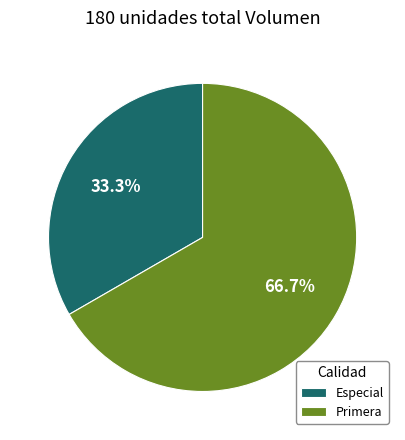

To the nearest percent, what is the average slice percentage?

50%